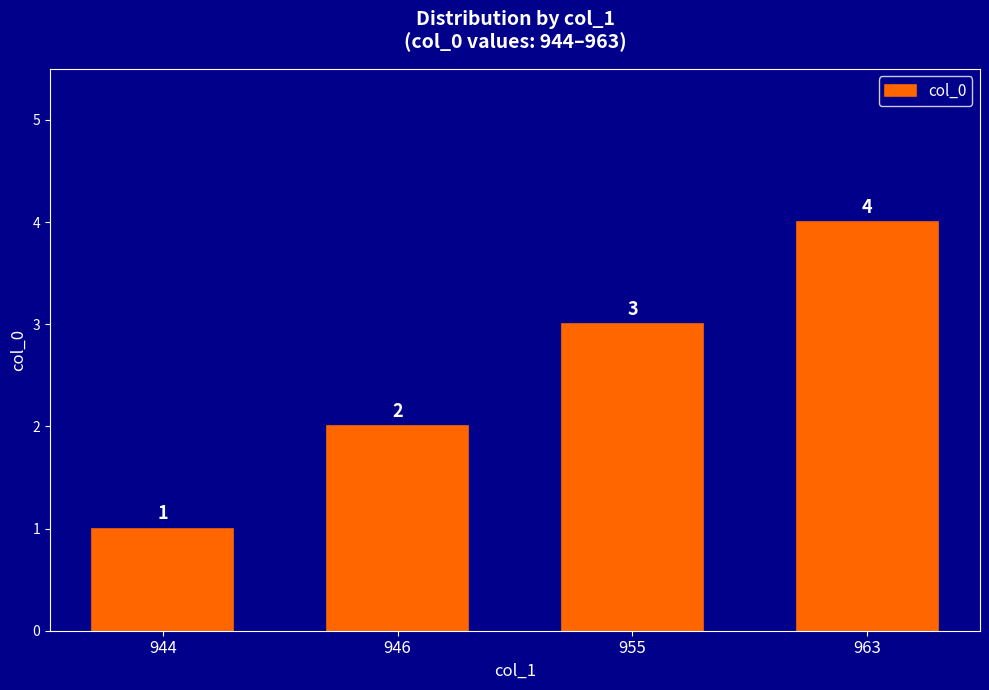

How many values are below 3?

2